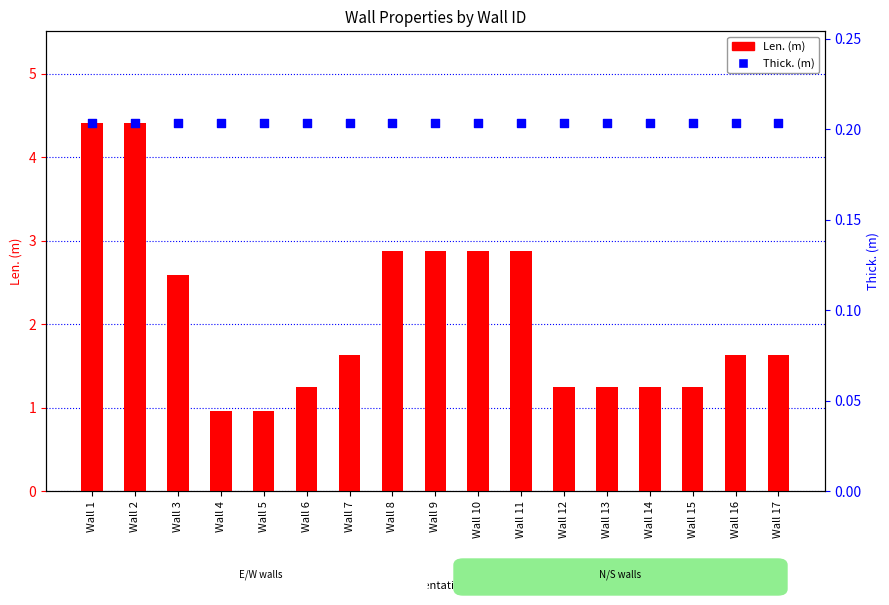

At how many categories does at least one series exceed 3?

2